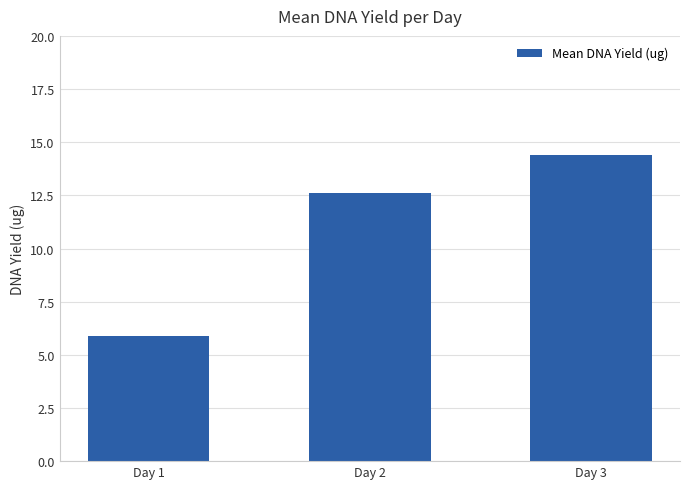

Reading right to left, what are all the values shown in this chart?

Day 3=14.4	Day 2=12.6	Day 1=5.9